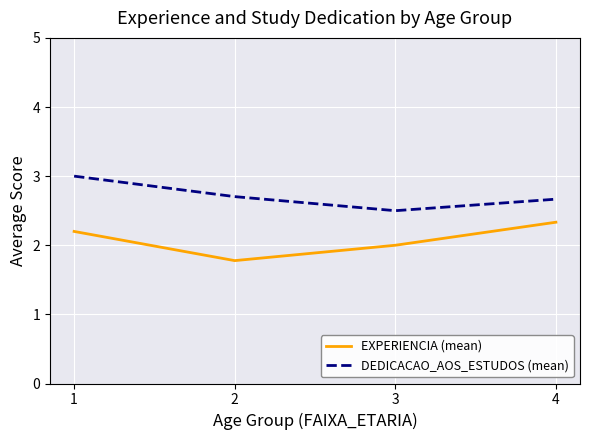

Which series changed the most between 1 and 2?

EXPERIENCIA (mean)